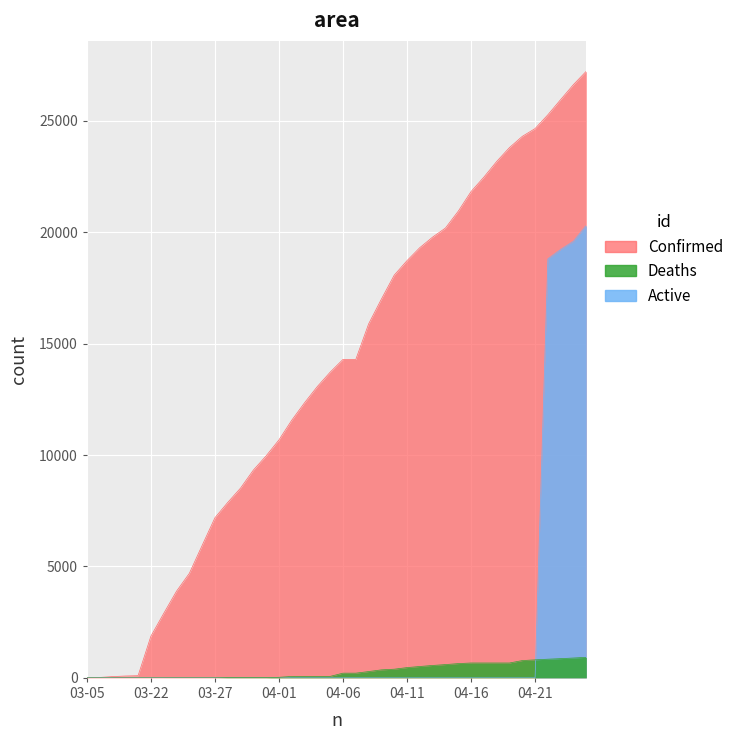

Read the Confirmed value at 04-05.

13723